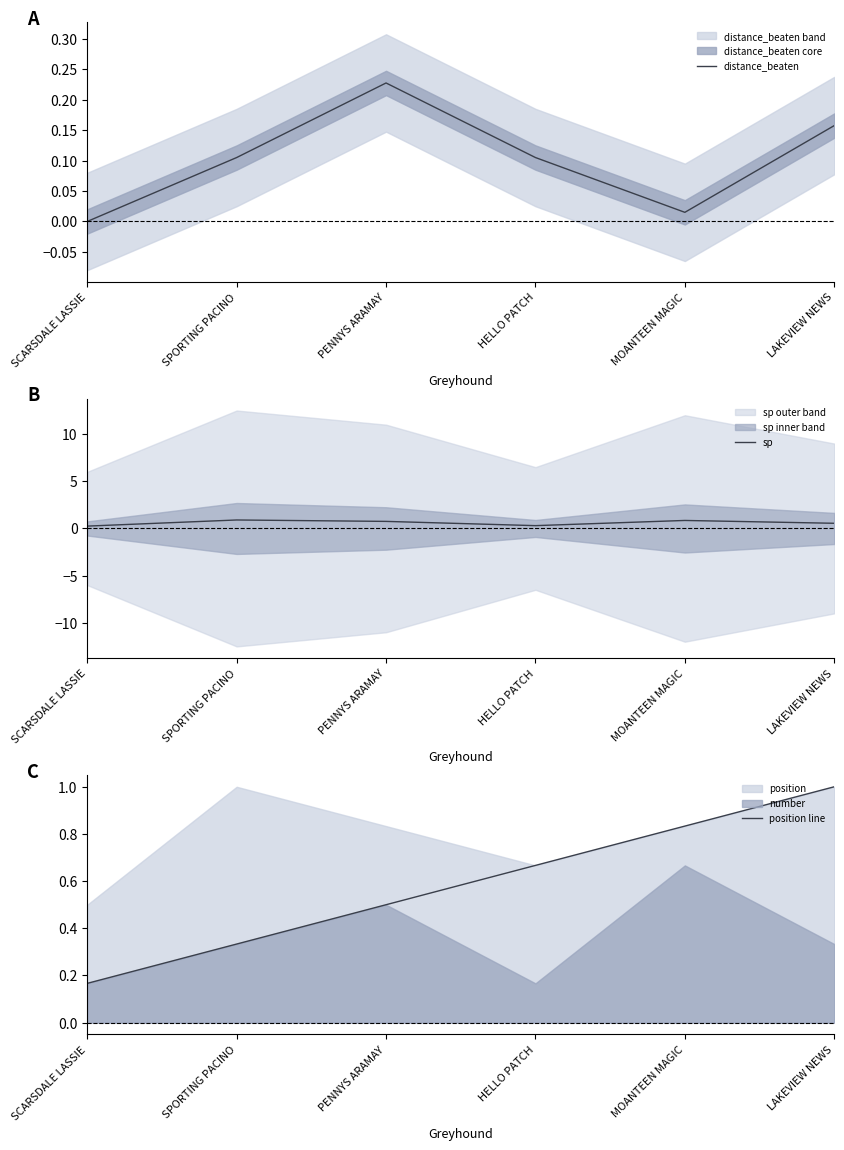

How many interior local valleys does the sp series have?

1